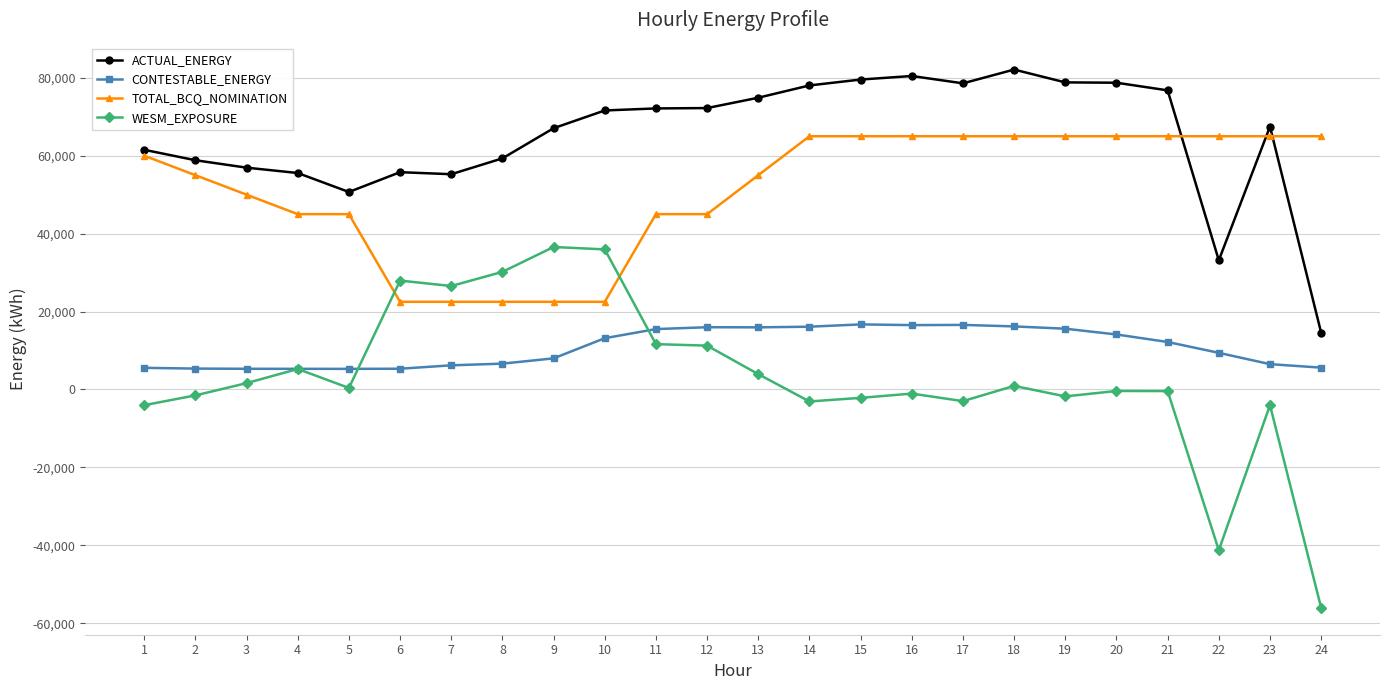

How many lines are shown in the chart?

4